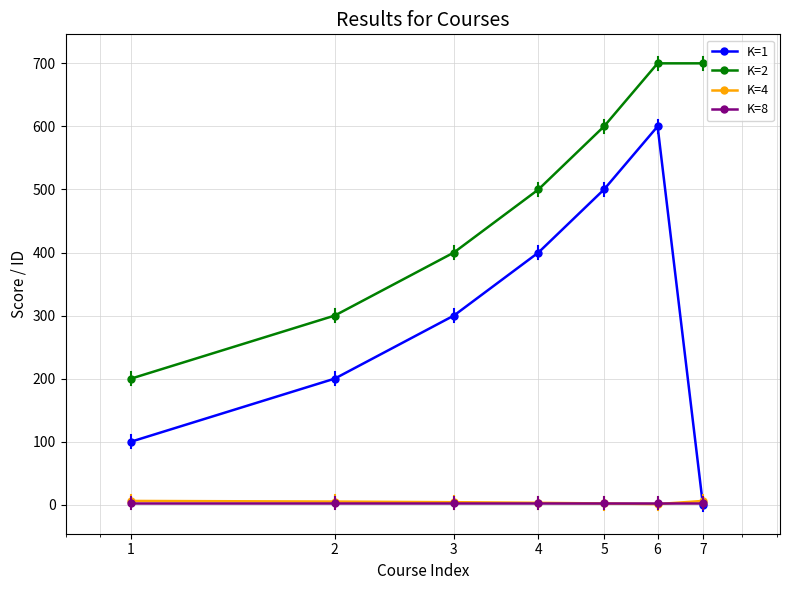

What is the greatest value displayed?

700